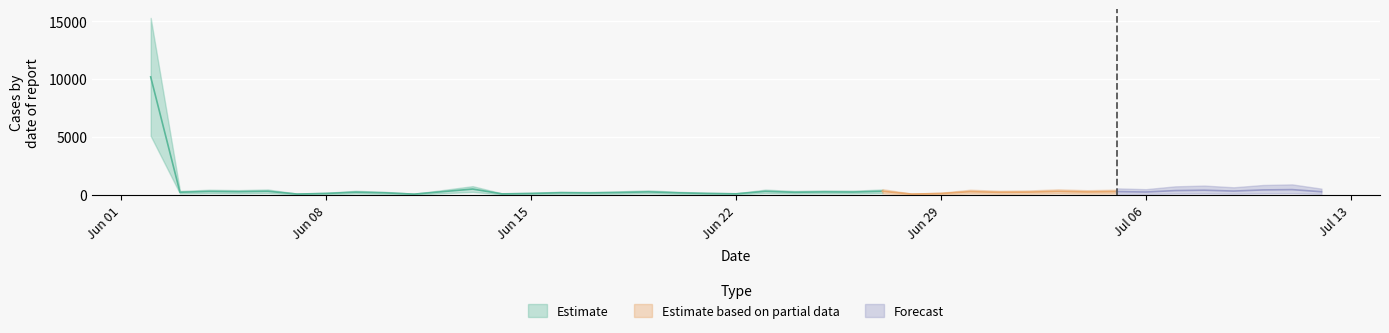

Is this an area chart (filled region under the line)?

No